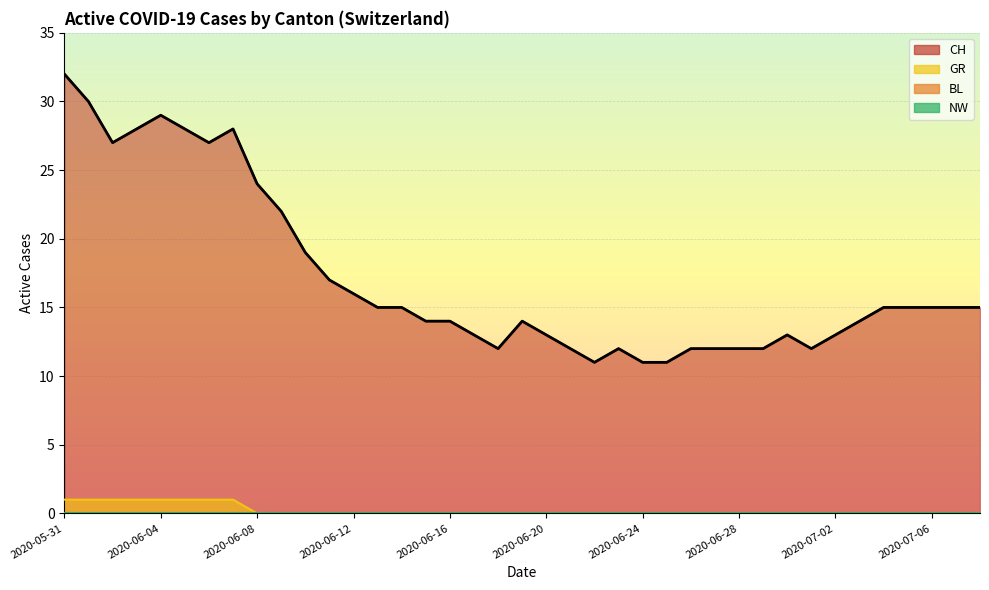

Between 2020-07-04 and 2020-06-30, which is larger?

2020-07-04